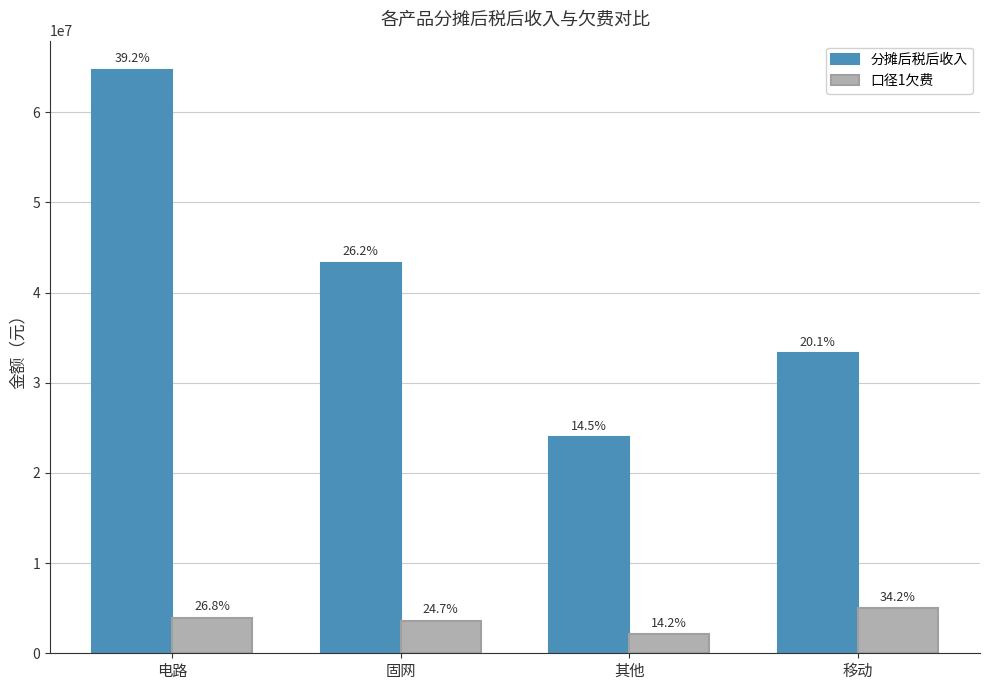

What are all the series names shown in the legend?

分摊后税后收入, 口径1欠费